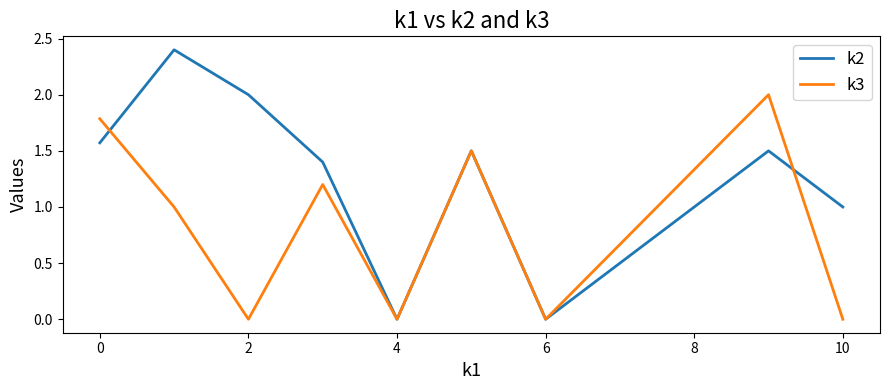

List the series in order of their peak value, highest first.

k2, k3